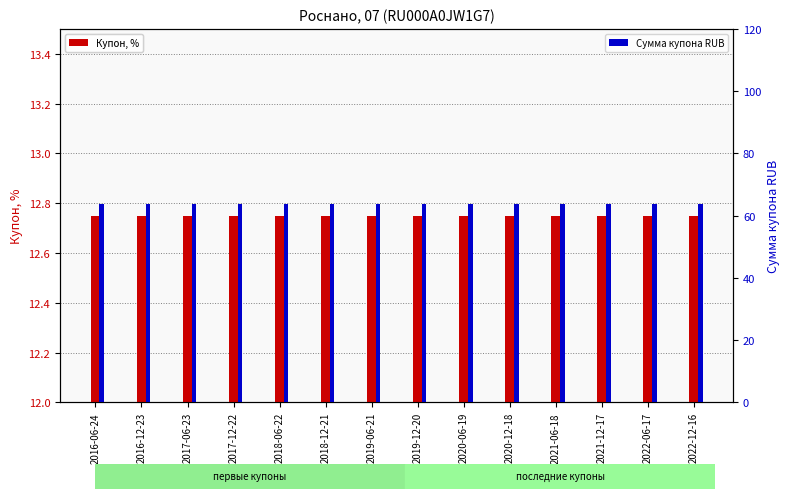

Rank the series by their maximum value, from lowest to highest.

Купон, %, Сумма купона RUB